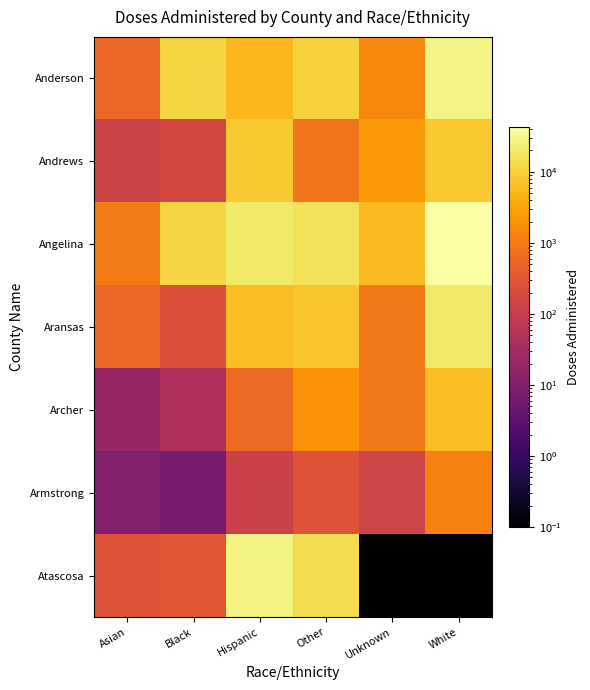

Reading left to right, list all the values displayed in this chart.

Anderson: Asian=527.0	Black=11288.0	Hispanic=5255.0	Other=10082.0	Unknown=1411.0	White=28339.0
Andrews: Asian=132.0	Black=166.0	Hispanic=8405.0	Other=822.0	Unknown=2285.0	White=7963.0
Angelina: Asian=985.0	Black=11432.0	Hispanic=19286.0	Other=15691.0	Unknown=5904.0	White=43023.0
Aransas: Asian=571.0	Black=229.0	Hispanic=6231.0	Other=7585.0	Unknown=932.0	White=19471.0
Archer: Asian=20.0	Black=44.0	Hispanic=583.0	Other=1878.0	Unknown=955.0	White=6187.0
Armstrong: Asian=11.0	Black=8.0	Hispanic=120.0	Other=256.0	Unknown=136.0	White=1239.0
Atascosa: Asian=248.0	Black=305.0	Hispanic=26298.0	Other=13879.0	Unknown=0.1	White=0.1